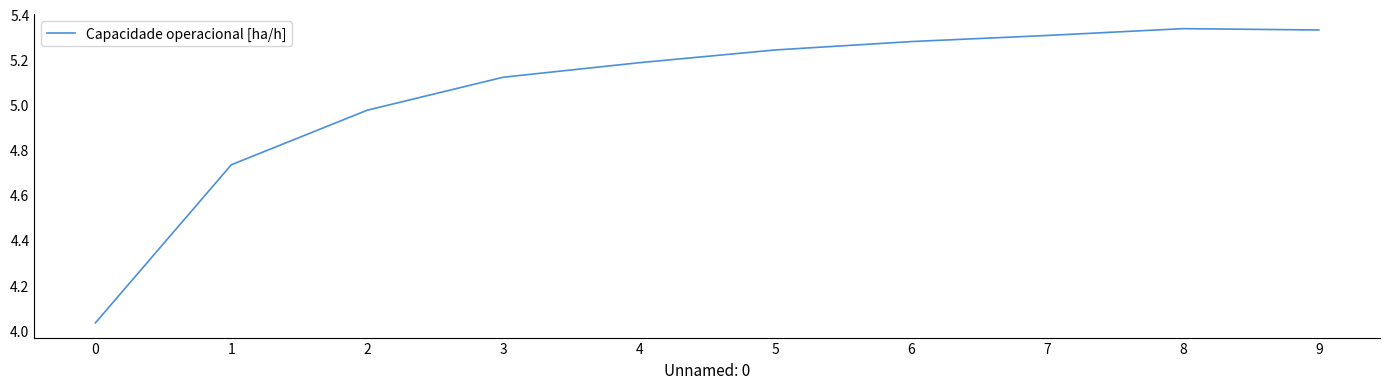

What is the difference between the second highest and minimum values?

1.3